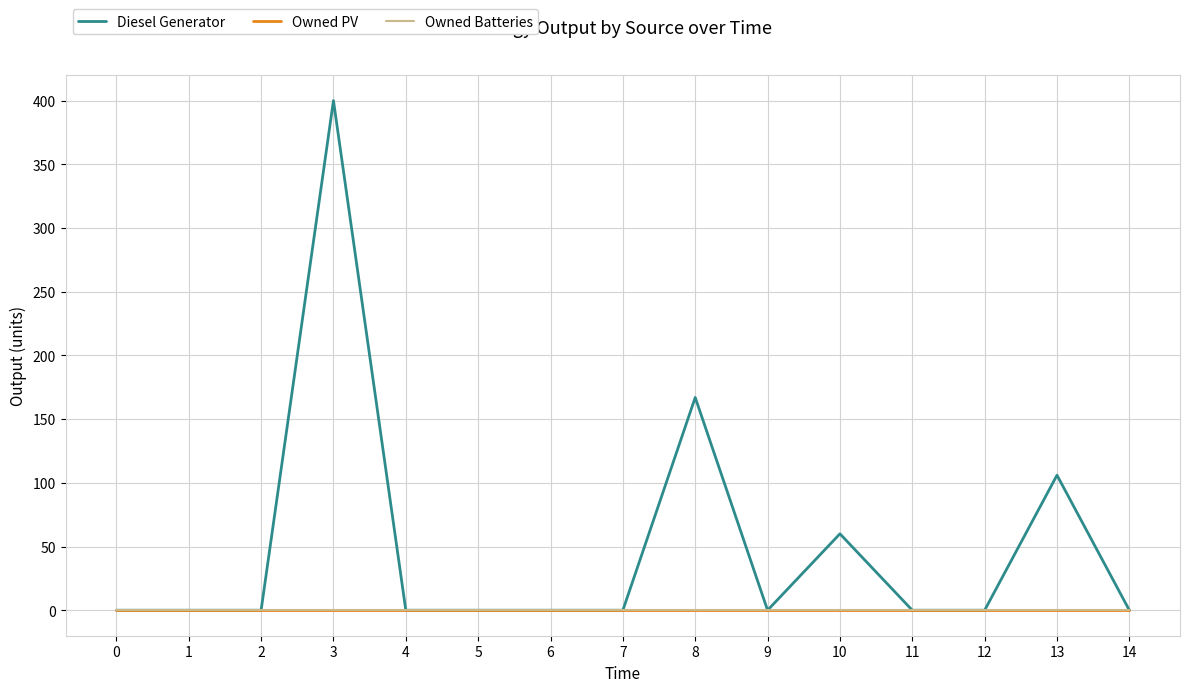

At how many categories does at least one series exceed 356?

1